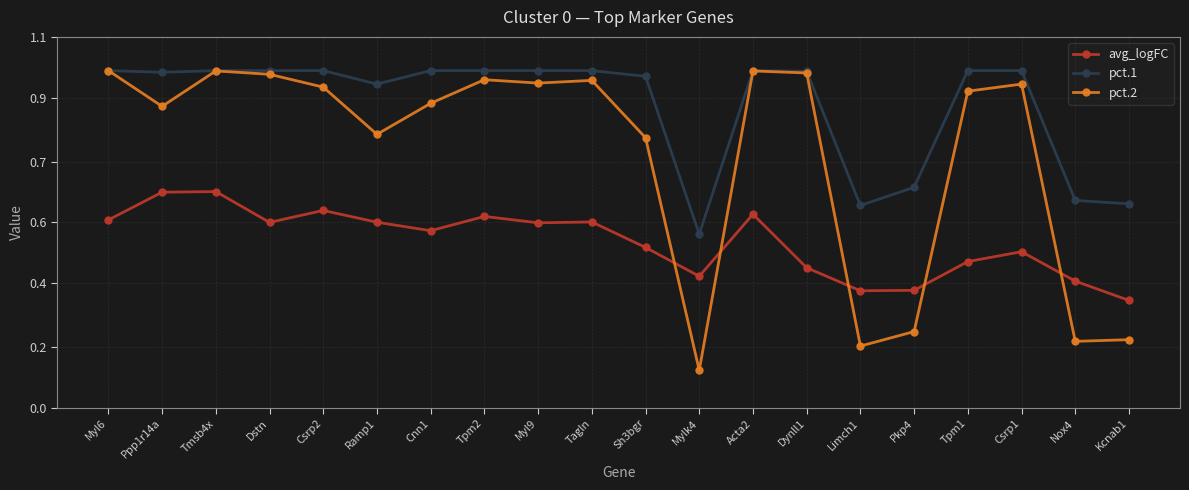

Read the avg_logFC value at Pkp4.

0.3